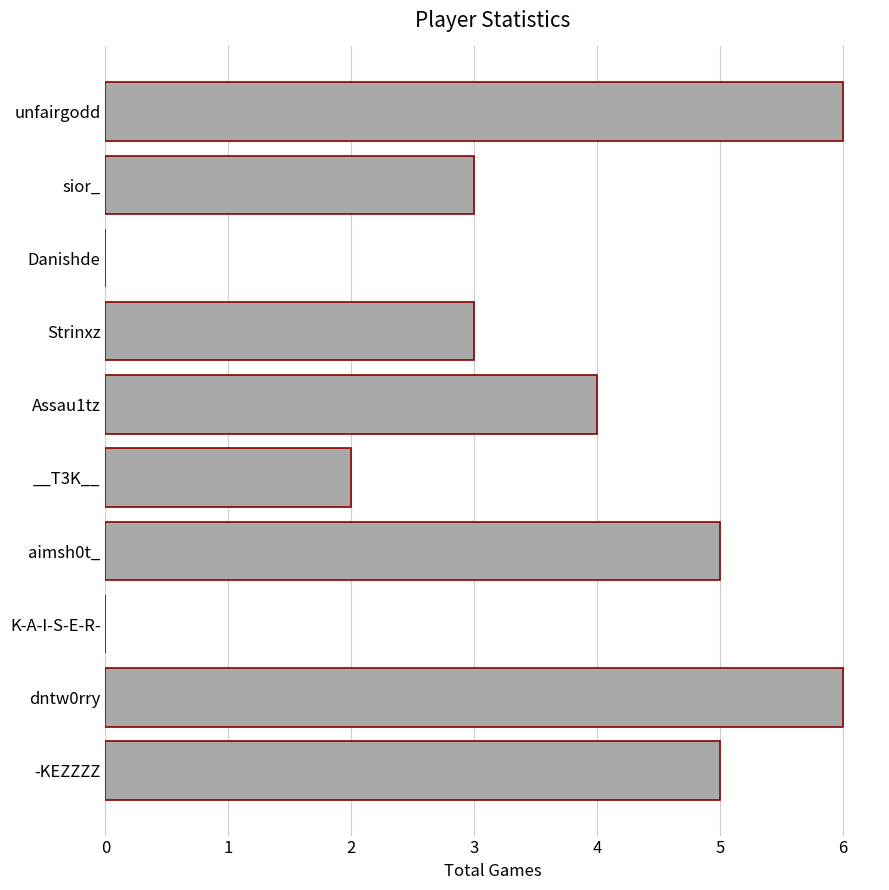

Count the number of data series in this chart.

1